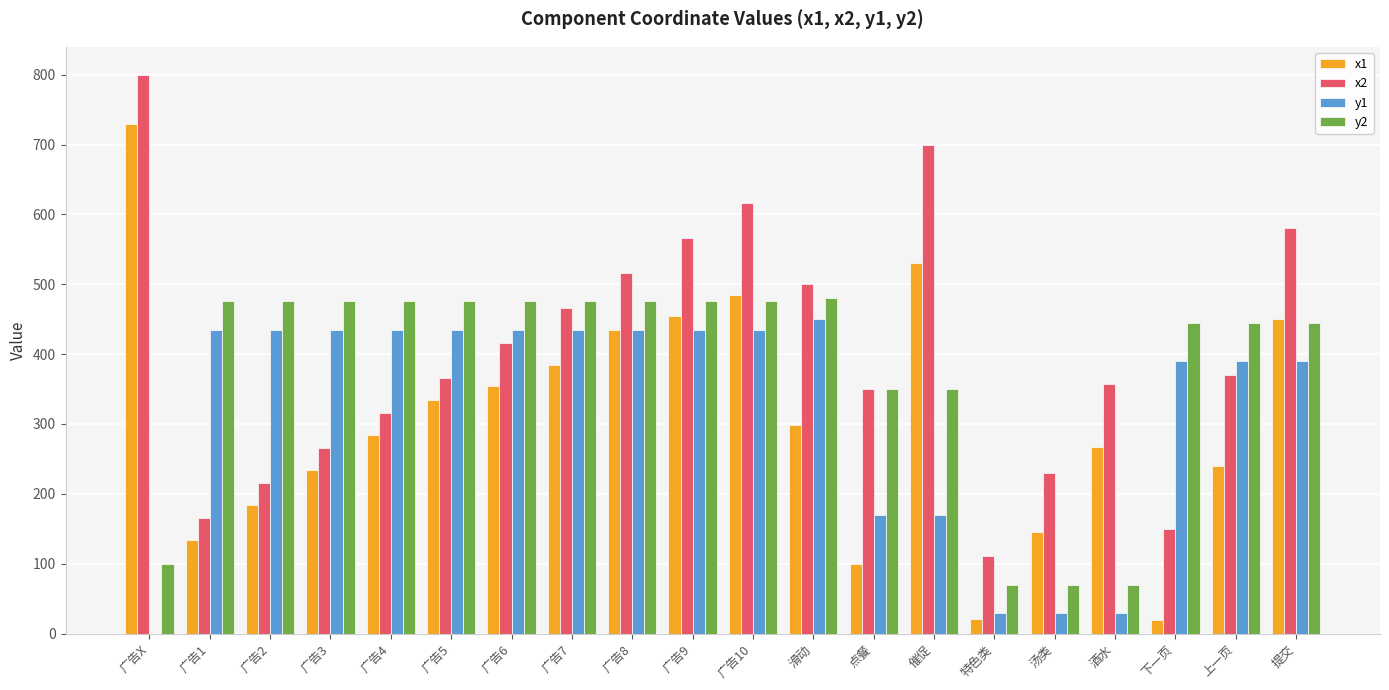

The value of x1 at 汤类 is 145. True or false?

True